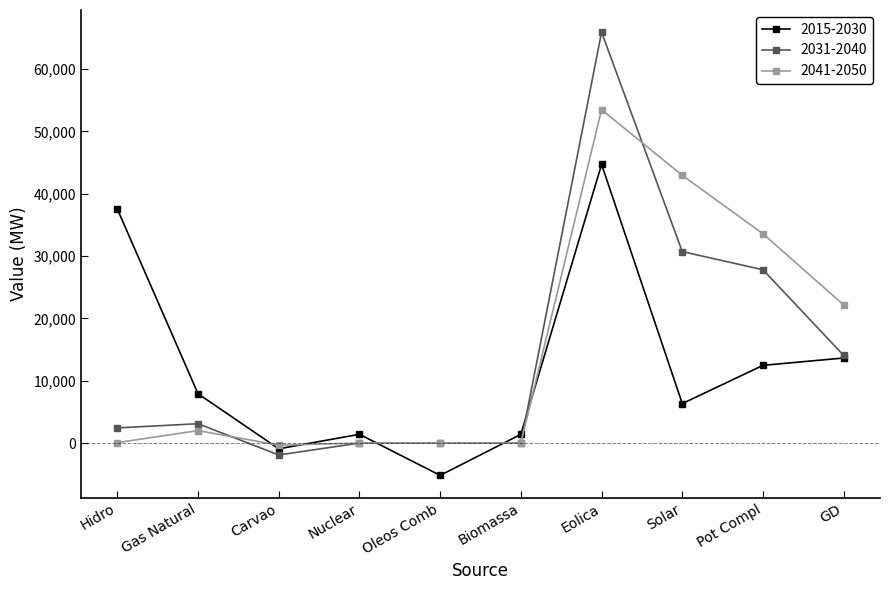

Is the value of 2015-2030 at Solar greater than the value of 2031-2040 at Eolica?

No